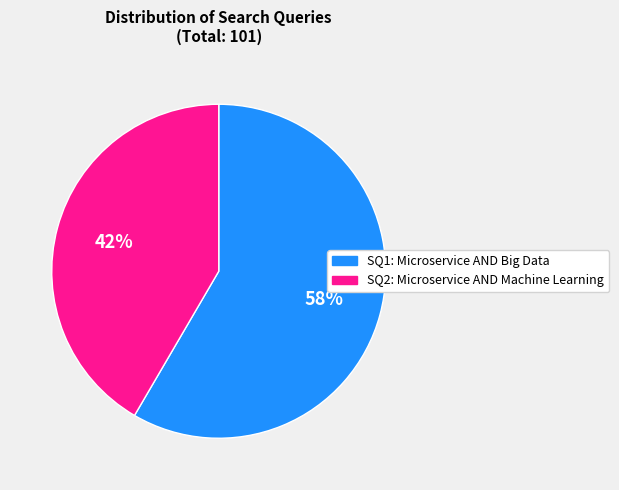

Between SQ2: Microservice AND Machine Learning and SQ1: Microservice AND Big Data, which is larger?

SQ1: Microservice AND Big Data